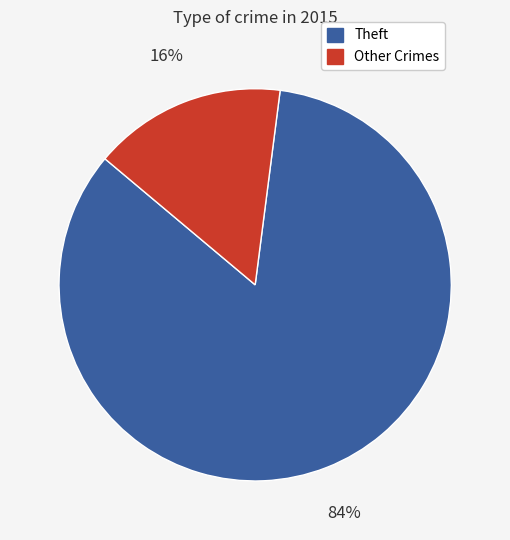

How many slices are in this pie chart?

2